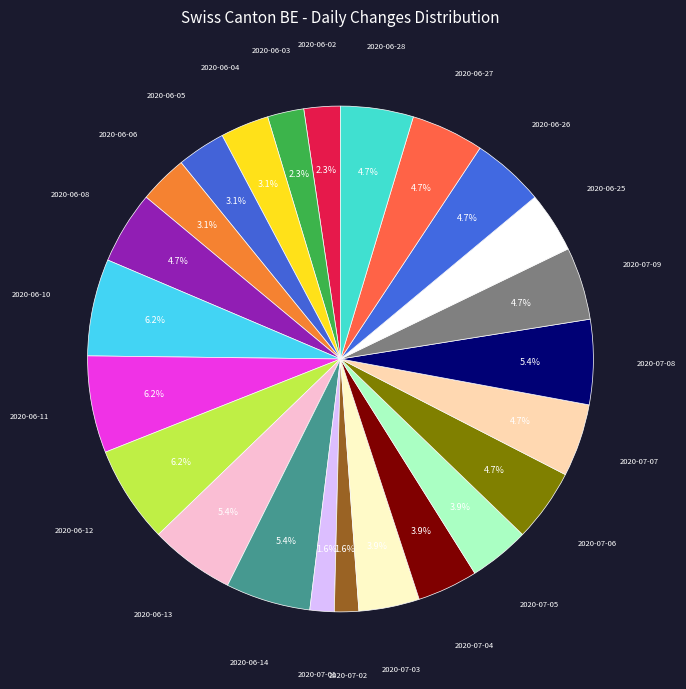

To the nearest percent, what is the difference between the largest and smallest slice percentages?

5%